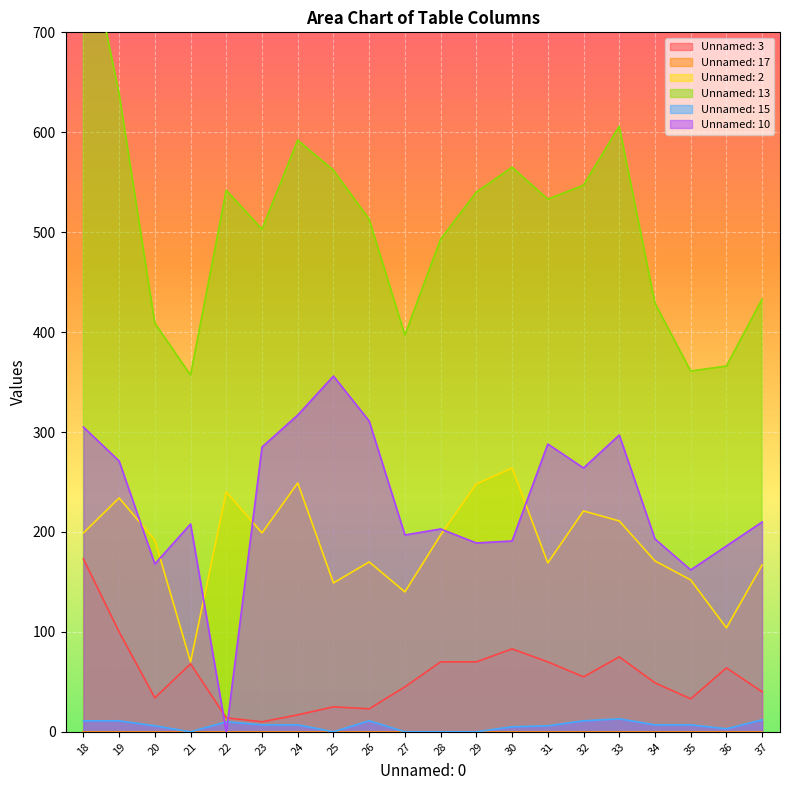

Rank the series by their maximum value, from lowest to highest.

Unnamed: 15, Unnamed: 3, Unnamed: 2, Unnamed: 10, Unnamed: 13